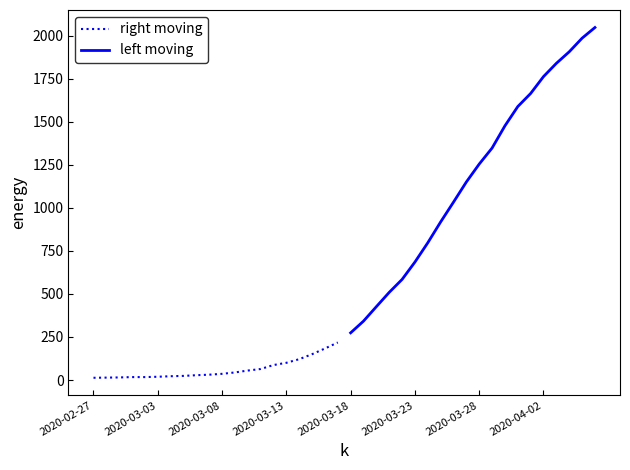

What is the lowest value of the left moving series?

274